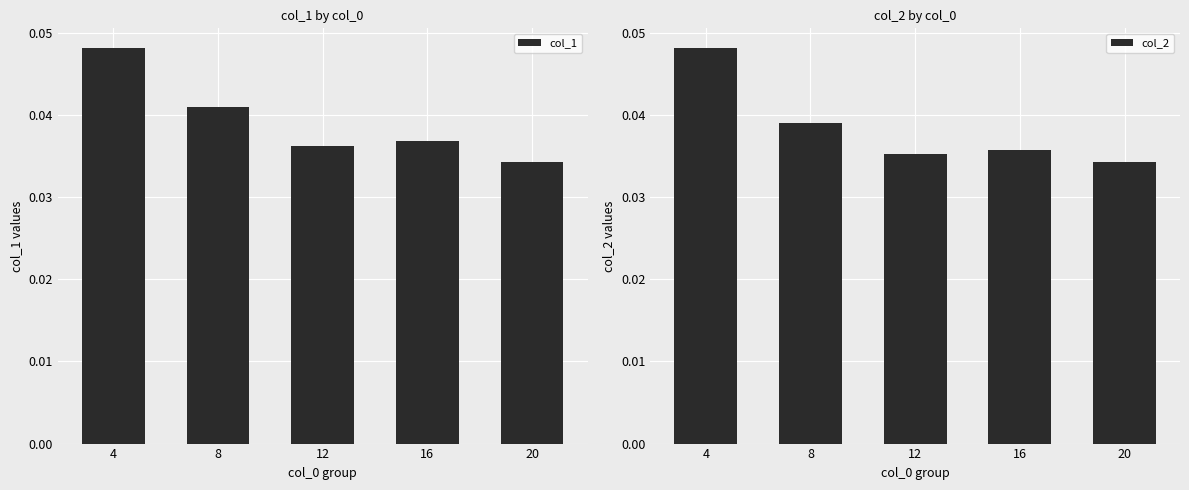

At which label is col_2 closest to 0?

20